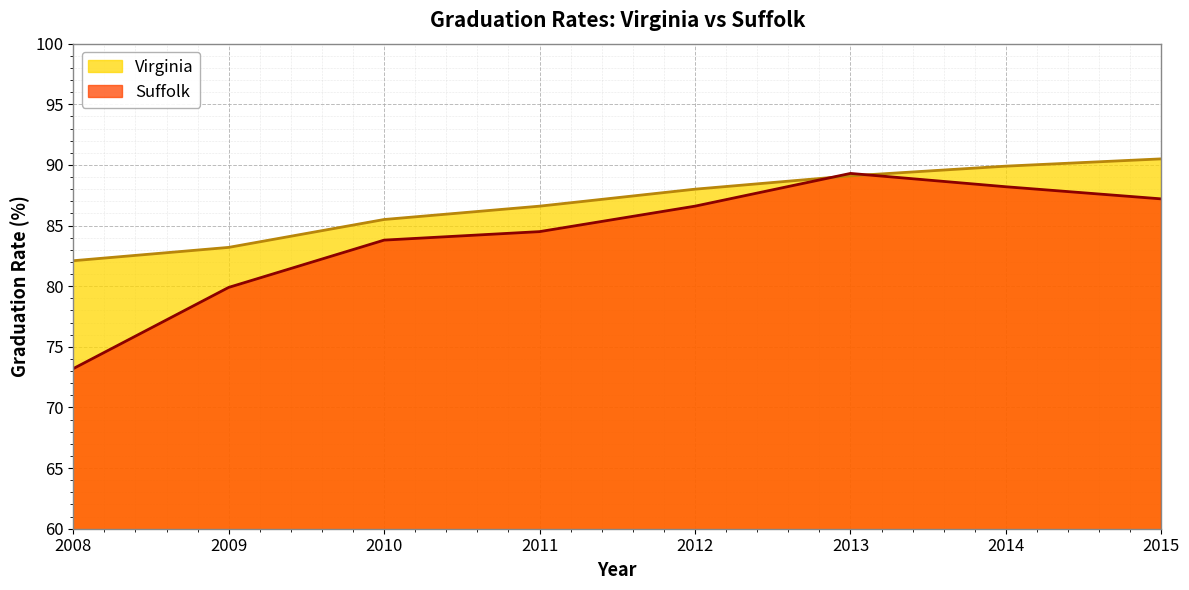

Which has a higher value, 2011 or 2012?

2012